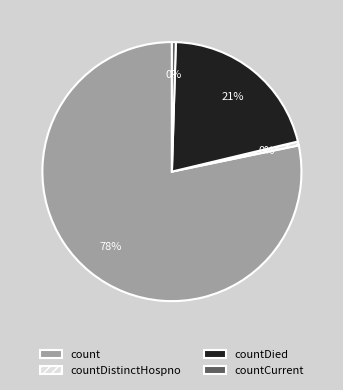

To the nearest percent, what is the average slice percentage?

25%